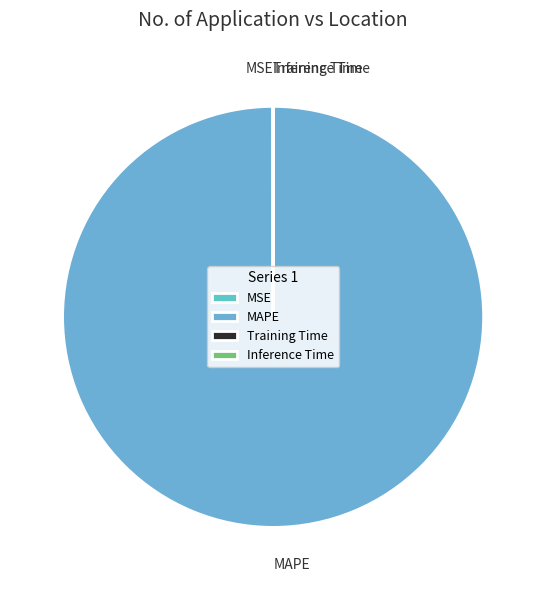

Which category accounts for the majority?

MAPE